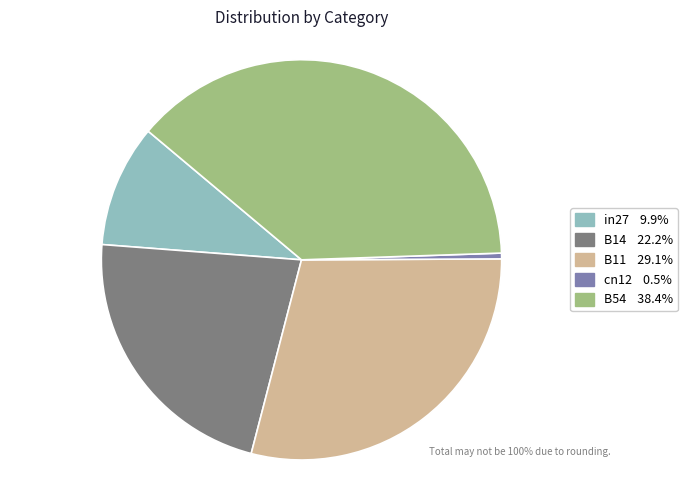

Is it true that B14 is 22% of the pie?

True